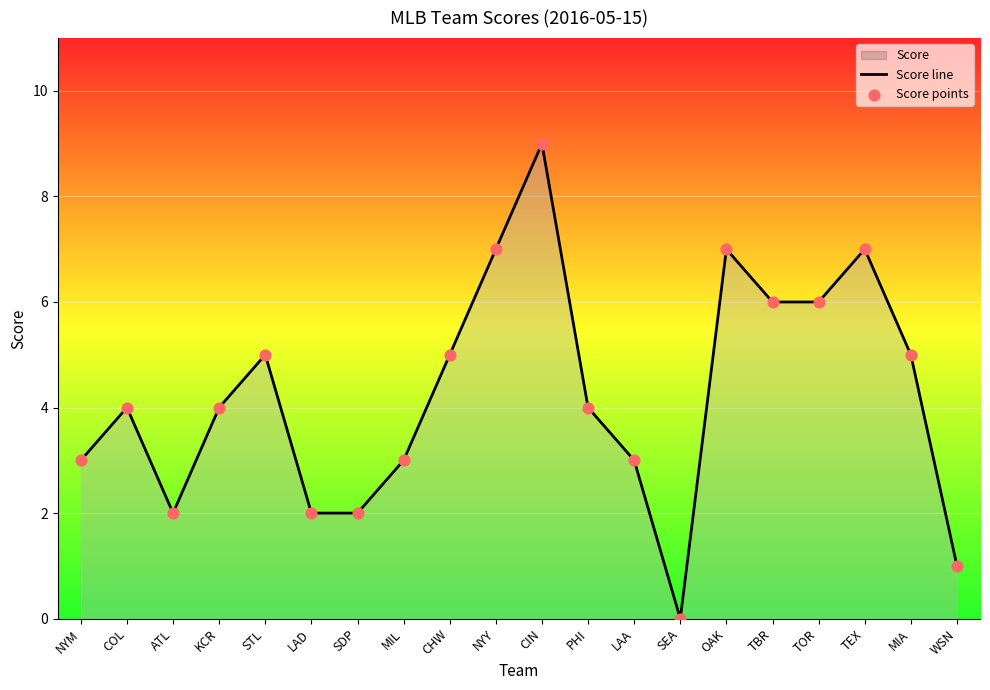

What position from the left is WSN?

20